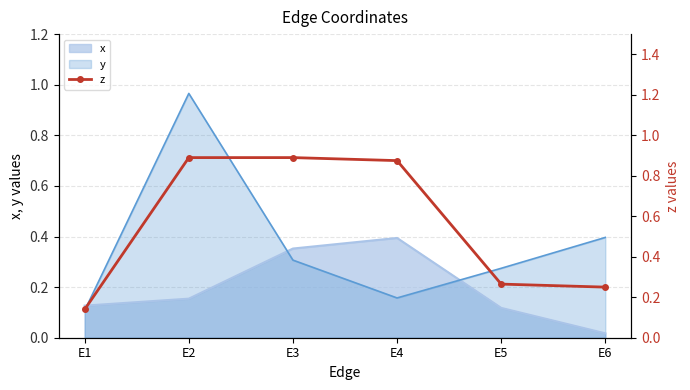

What is the greatest value displayed?

0.9